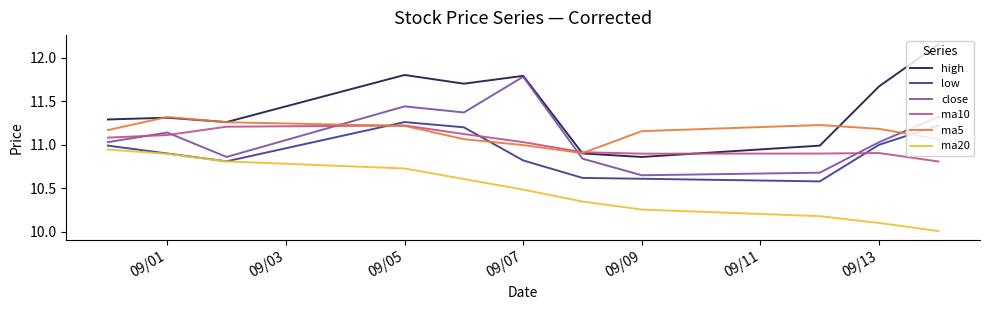

True or false: ma10 and close intersect in this chart.

True